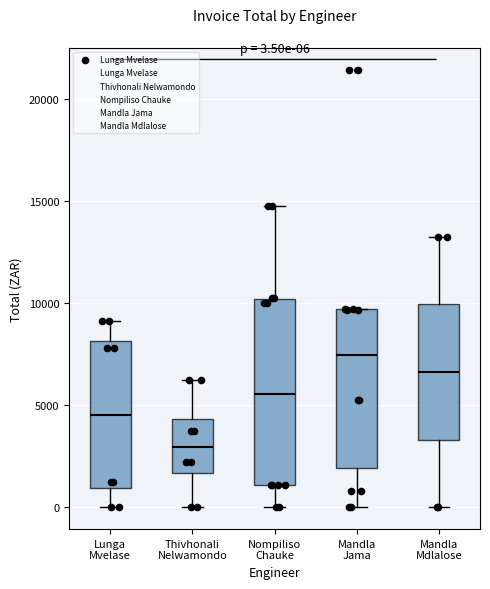

Which box is the tallest, from its lower edge to its upper edge?

Nompiliso Chauke